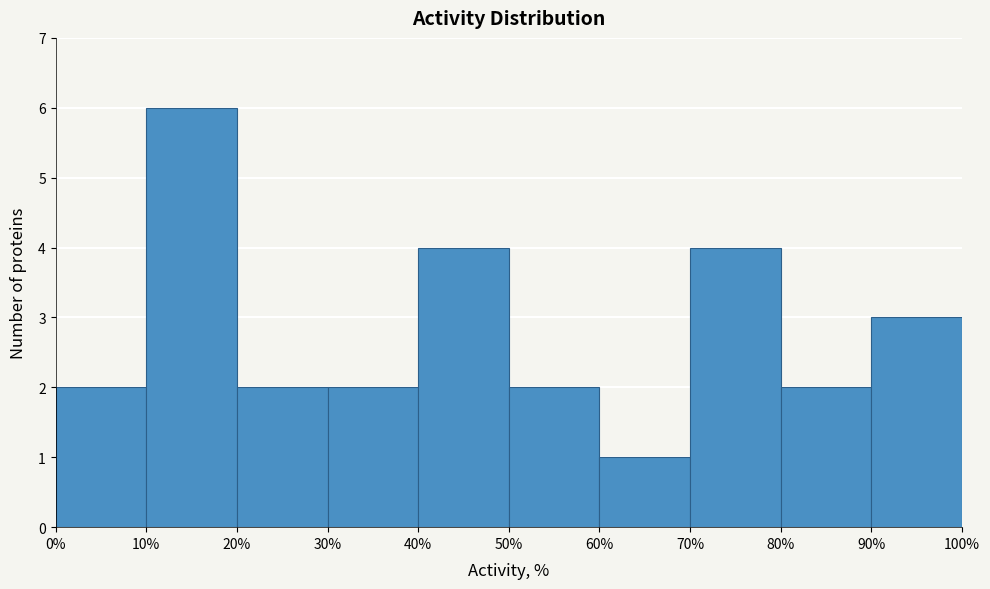

Over which range of the x-axis is the bar tallest?

10% to 20%